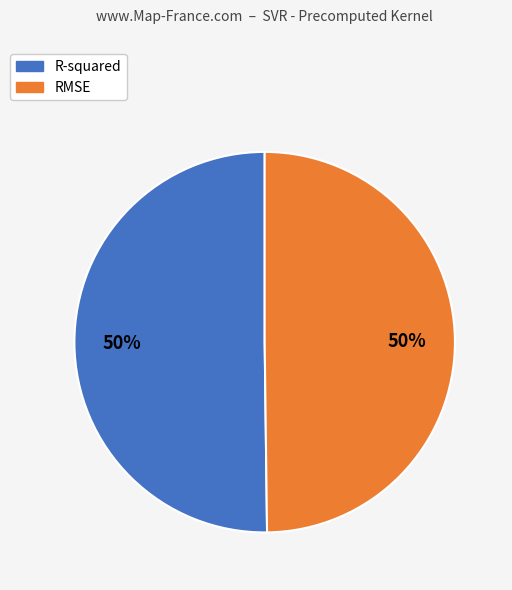

Do R-squared and RMSE together represent more than half of the pie?

Yes